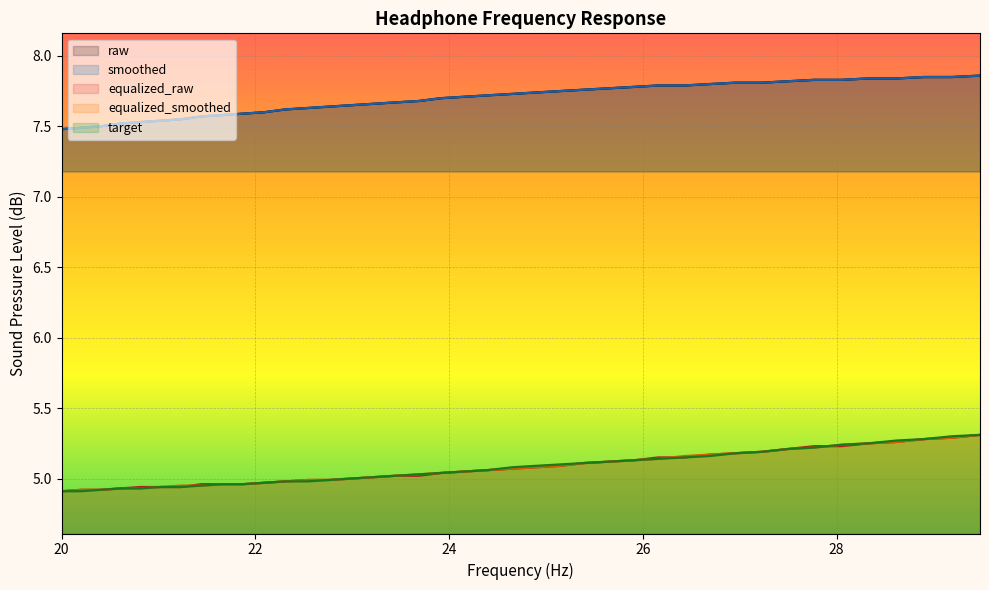

What is the value of the smoothed point at the 27th from the left?

7.5